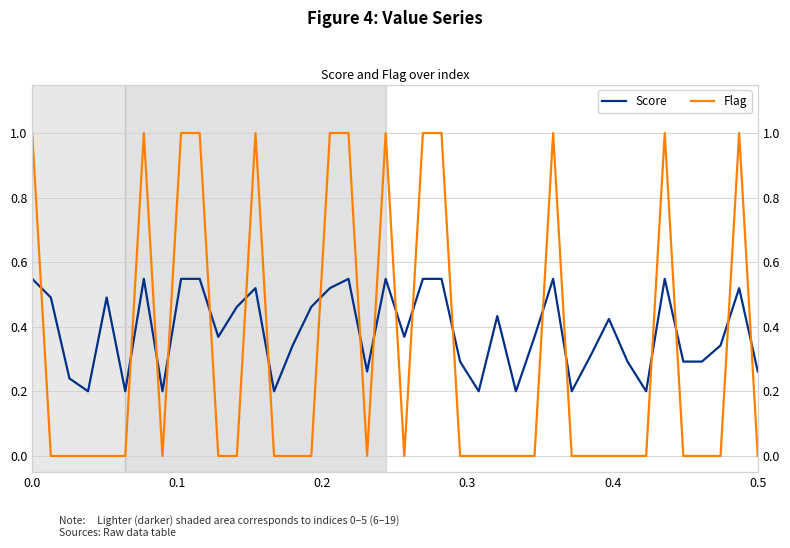

What is the lowest value of the Score series?

0.2